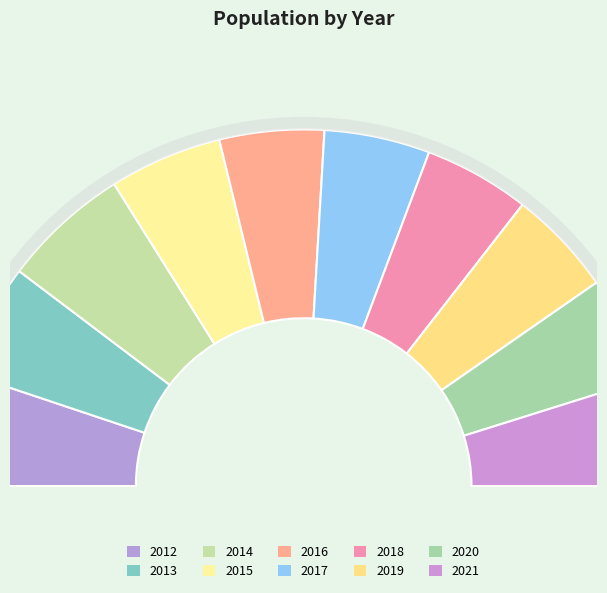

What is the smallest slice in the pie chart?

2016